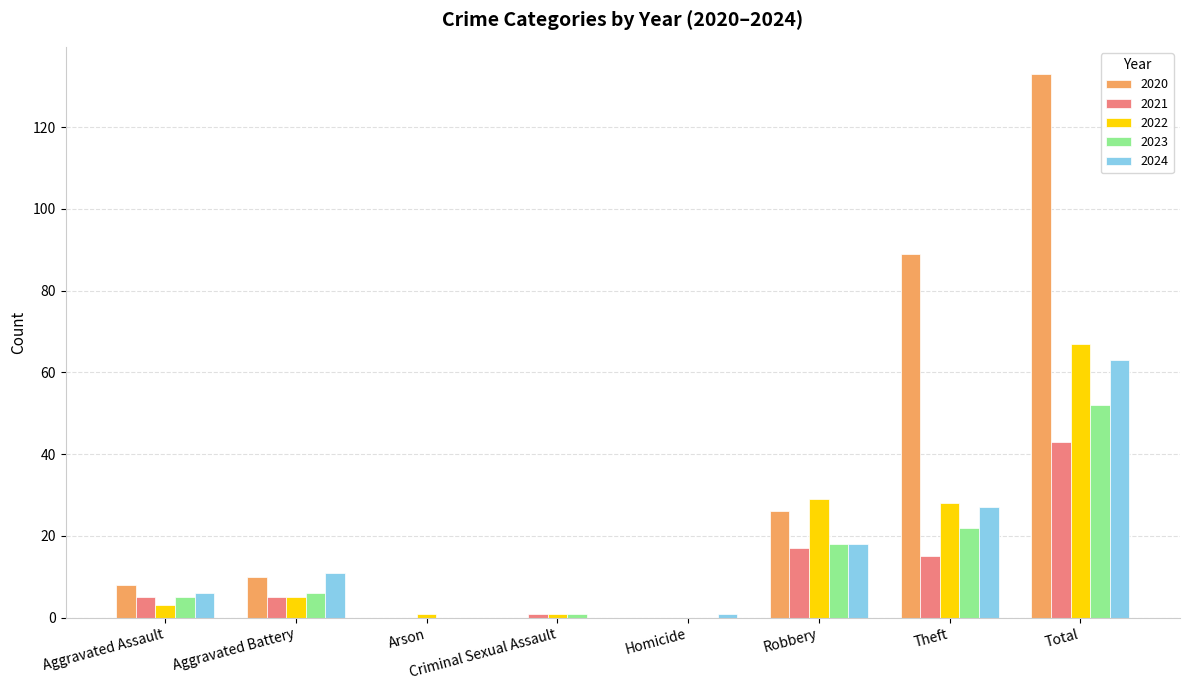

What is the difference between the 2024 values at Aggravated Battery and Theft?

16